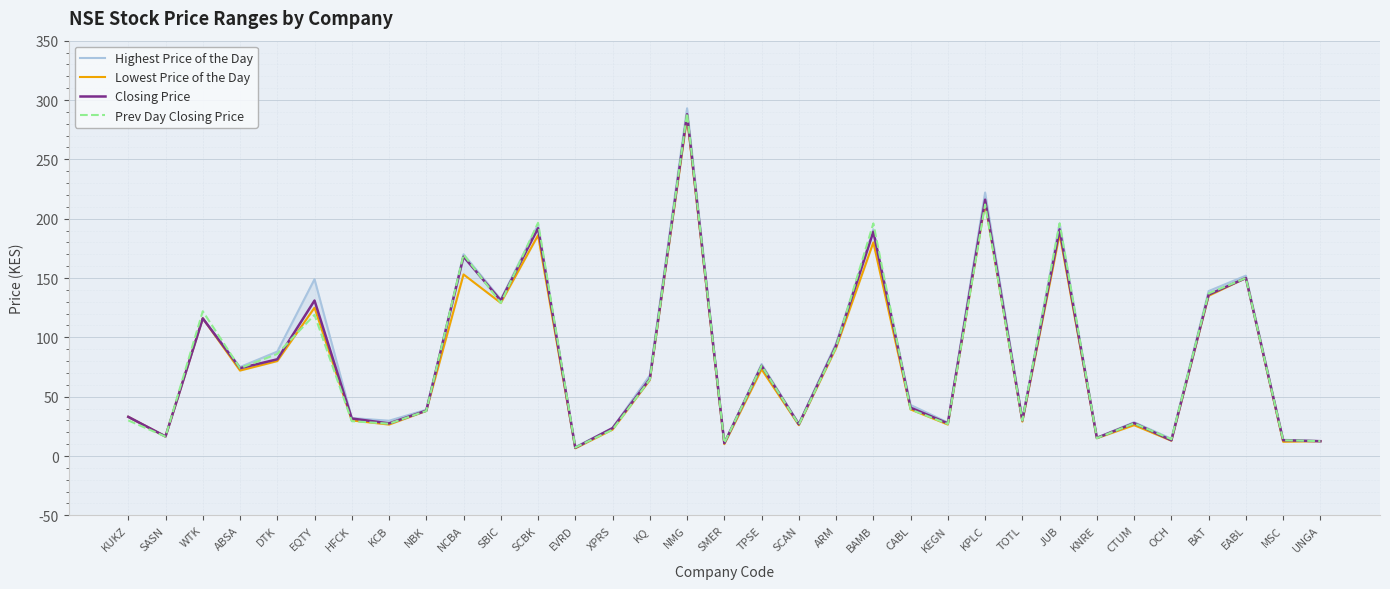

Which series has the largest range (max minus min)?

Highest Price of the Day